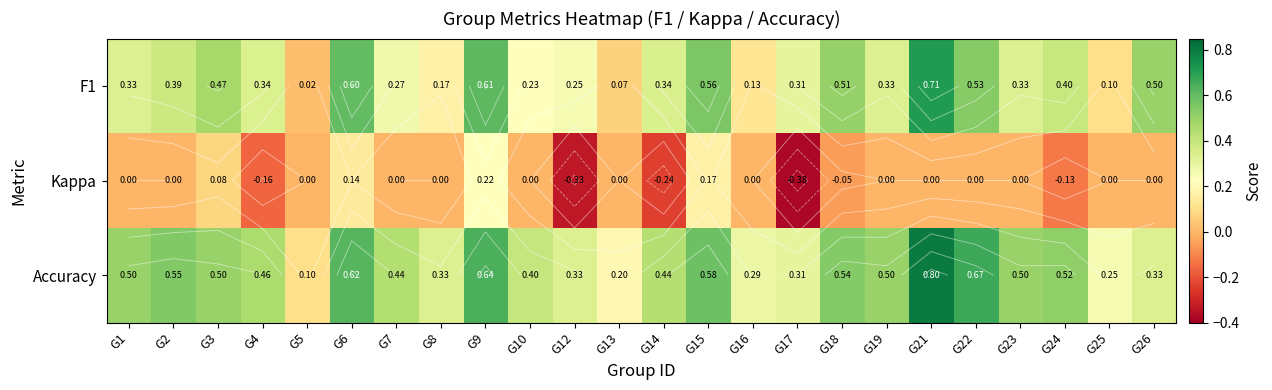

Where is Accuracy nearest to the value 0?

G5